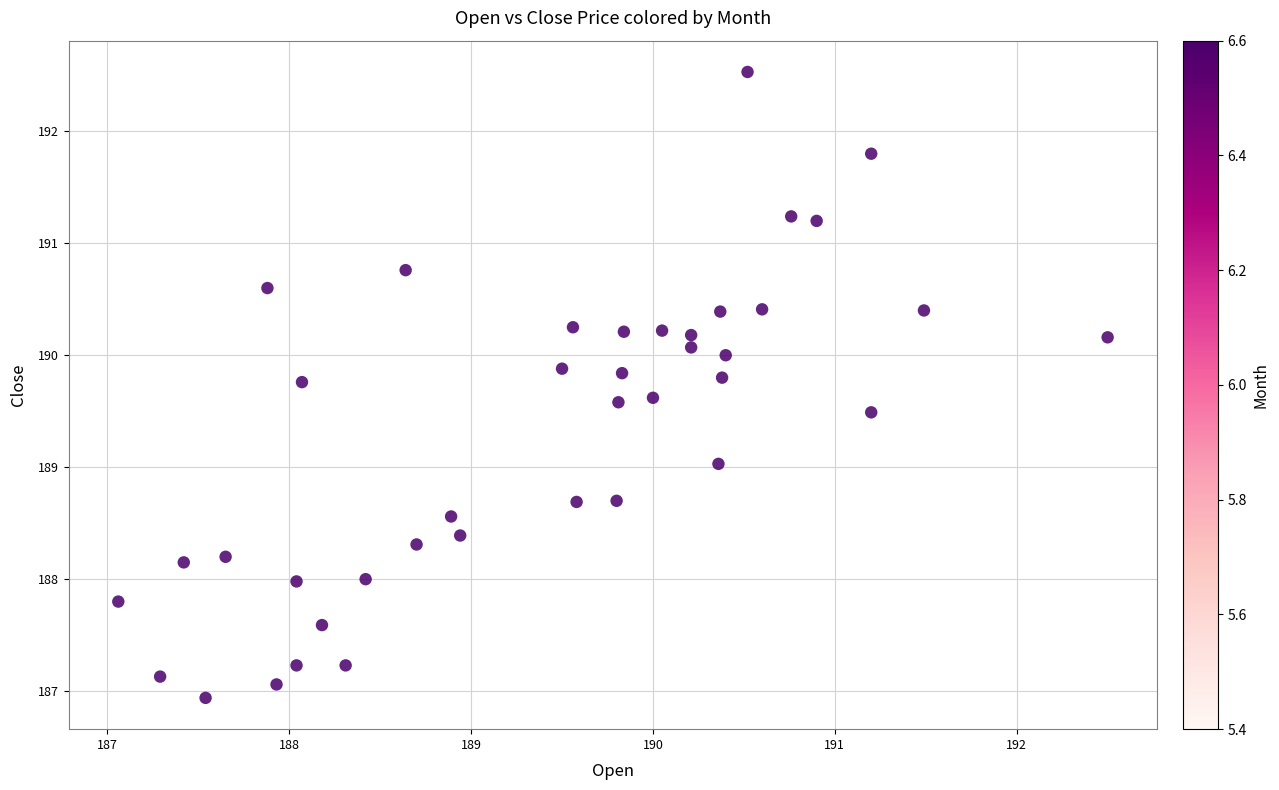

What is the range of Y values (max minus min)?

5.6